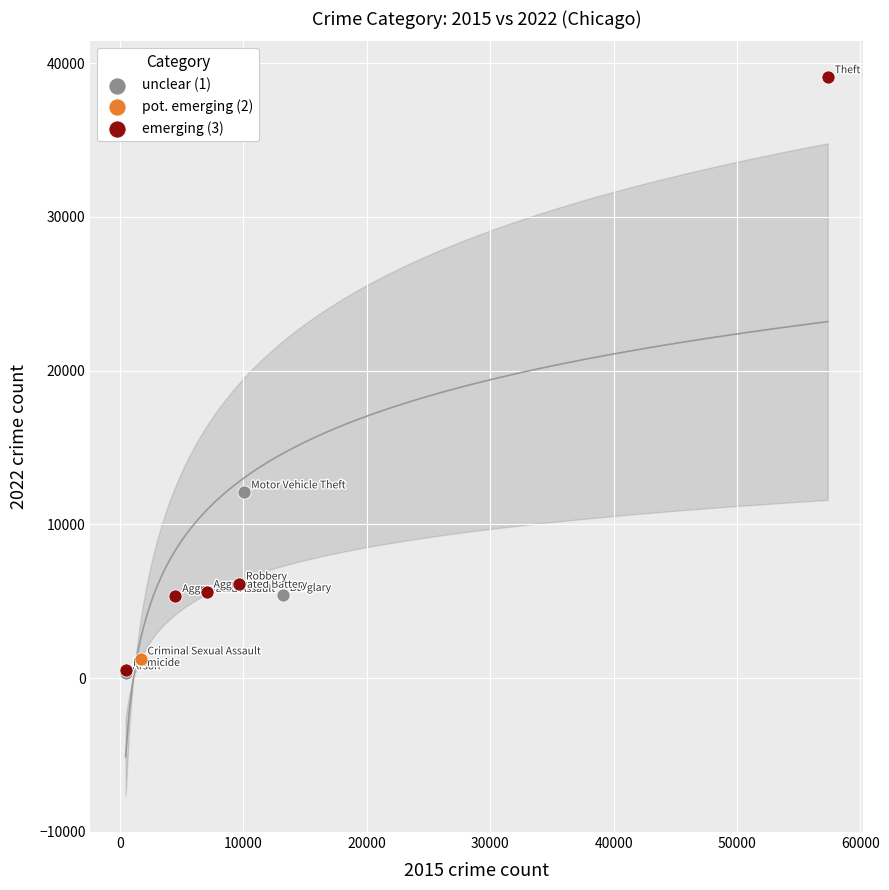

What are all the series names shown in the legend?

unclear (1), pot. emerging (2), emerging (3)